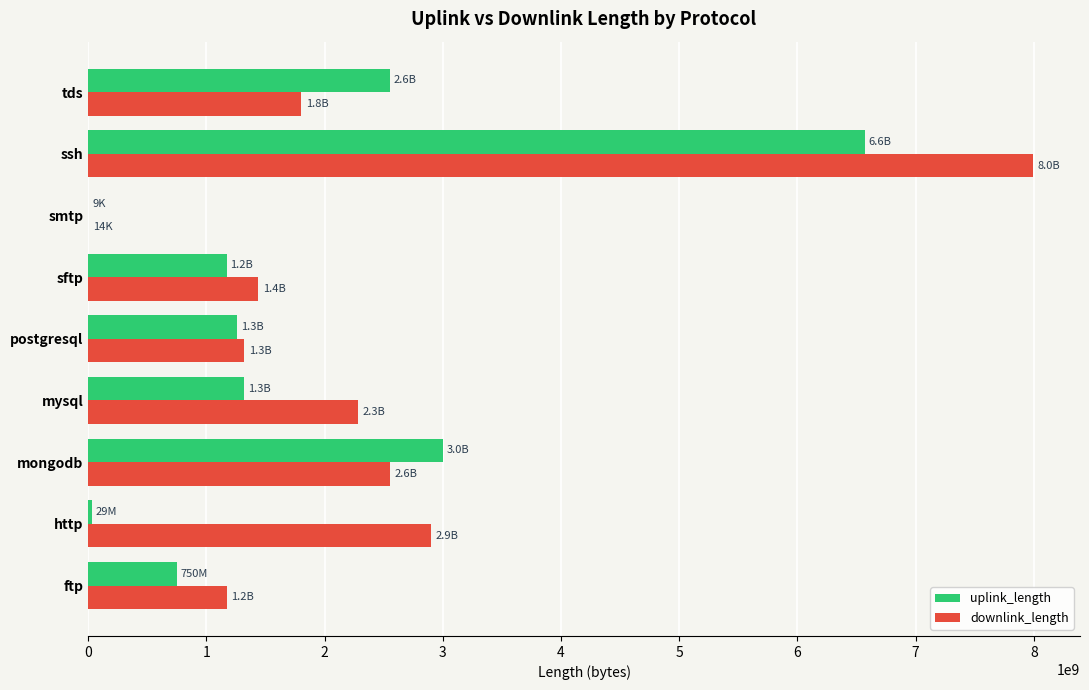

At which label does uplink_length reach its peak?

ssh